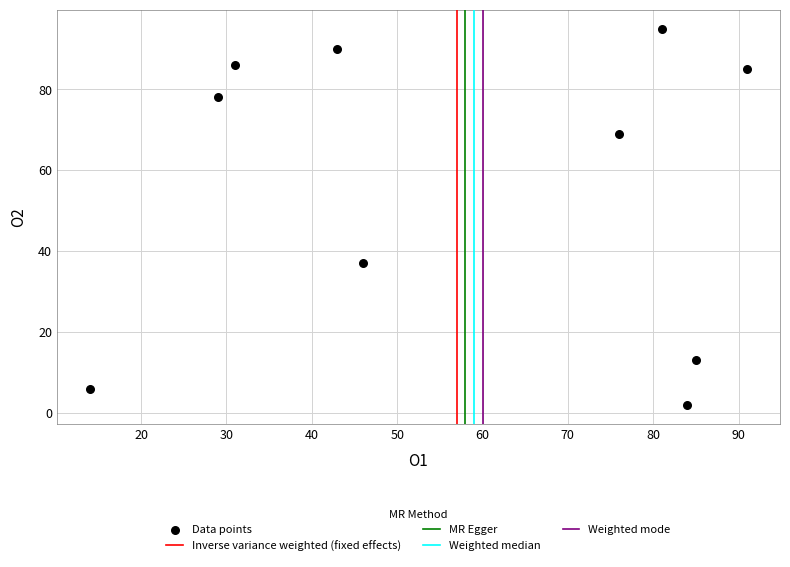

What Y value in the scatter plot is closest to 48?

37